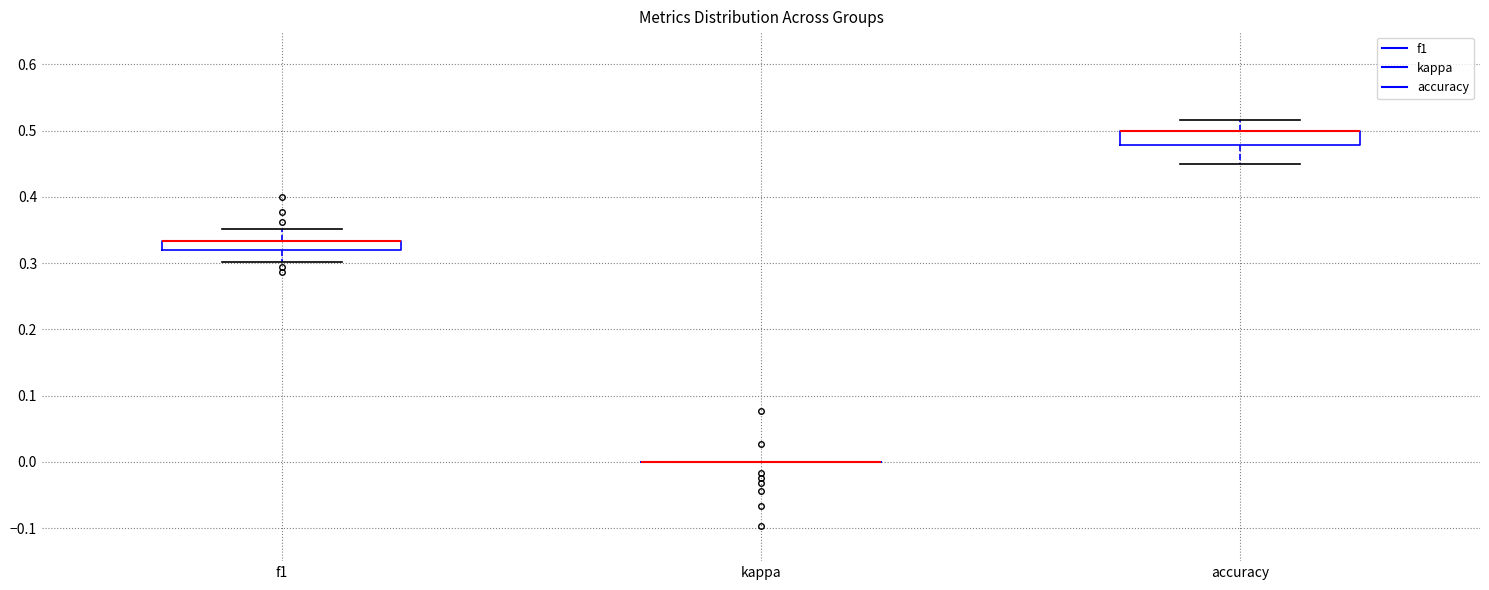

Where does the upper whisker of the box for accuracy end on the y-axis? The values are not printed on the chart, so give them approximately, as read against the axis.

0.52